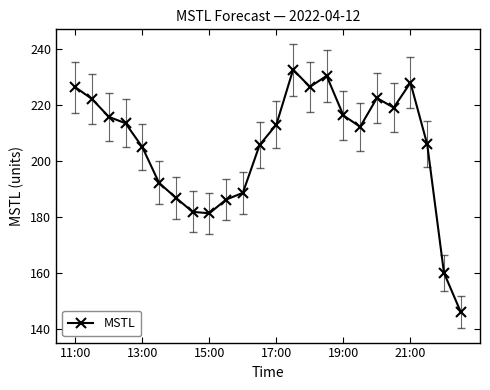

What is the minimum value shown in the chart?

146.1